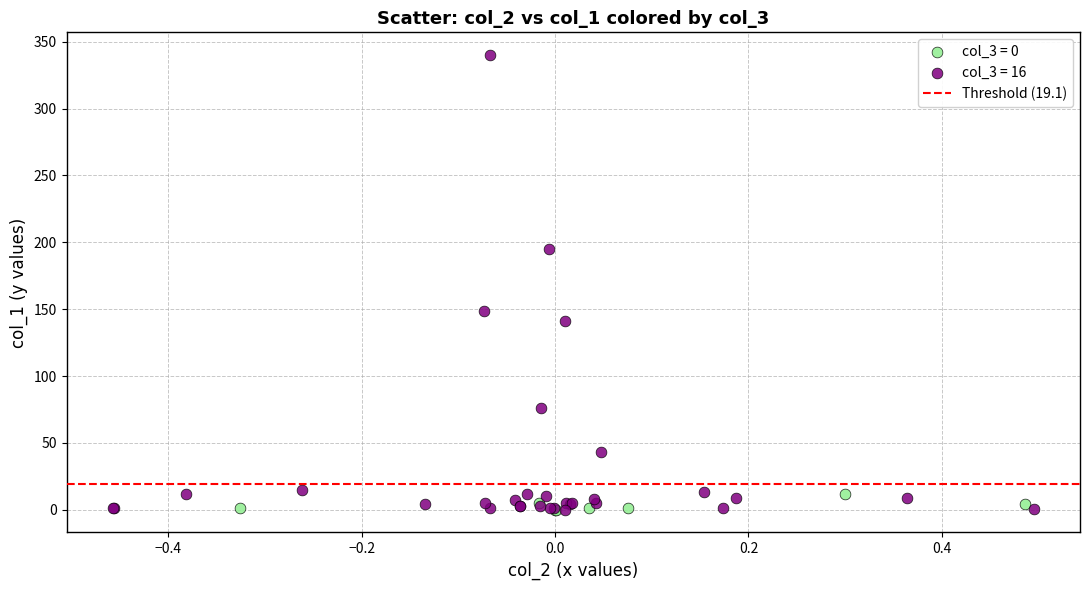

Which series reaches the maximum Y coordinate?

col_3 = 16